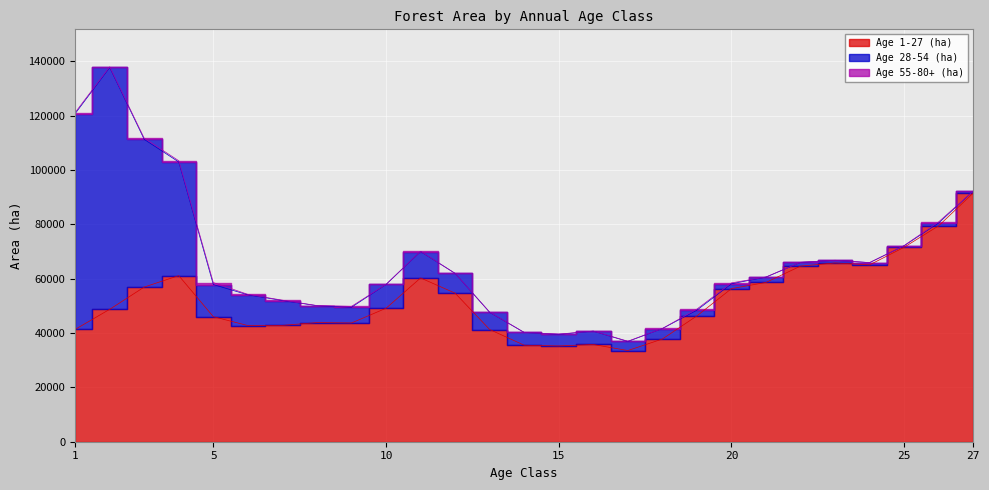

What is the total value across all series at 10?

57937